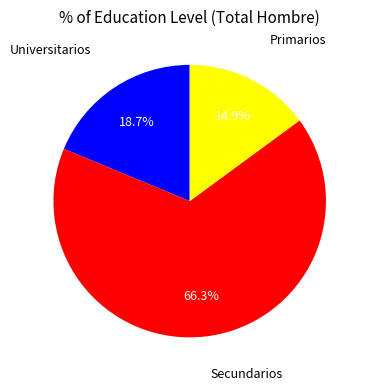

Which slice represents more than half of the pie?

Secundarios